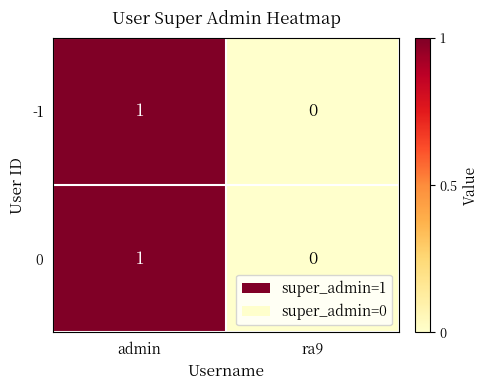

Where is 0 nearest to the value 0?

ra9